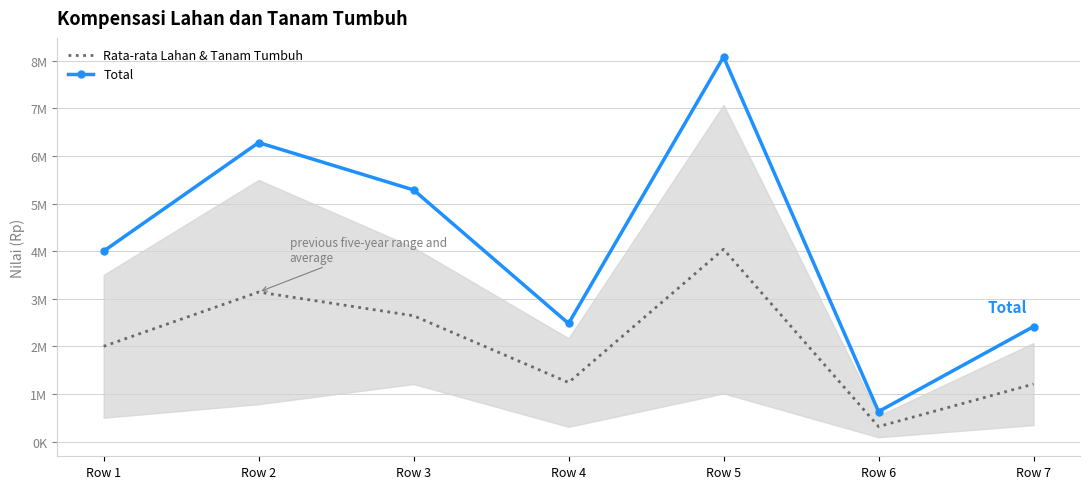

True or false: Total and Rata-rata Lahan & Tanam Tumbuh intersect in this chart.

False